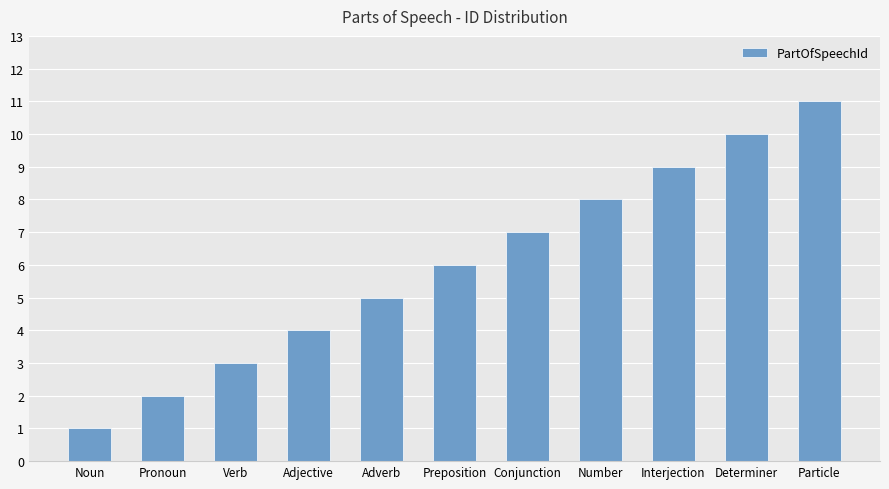

How many data points does each series have?

11